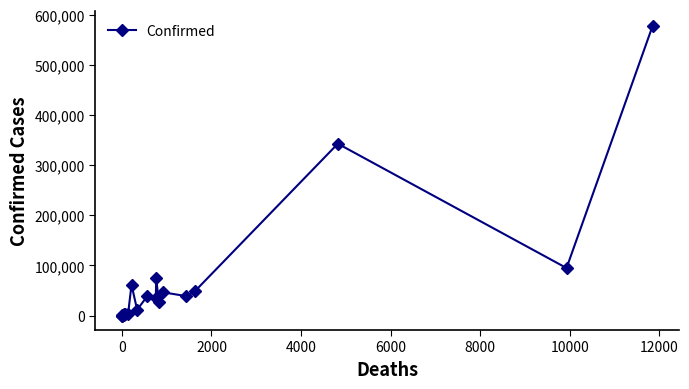

What is the average value?

70479